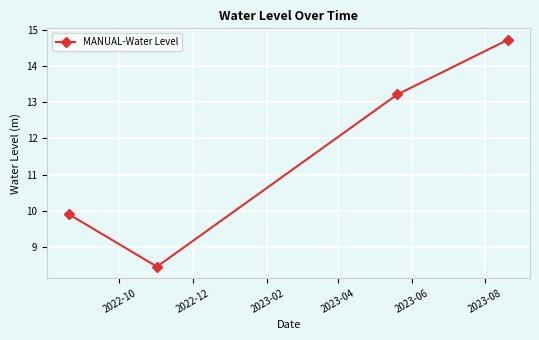

What is the value of the 2nd point from the left?

8.5